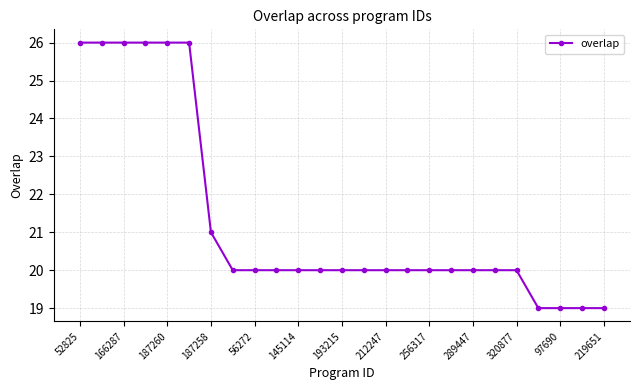

What is the greatest value displayed?

26